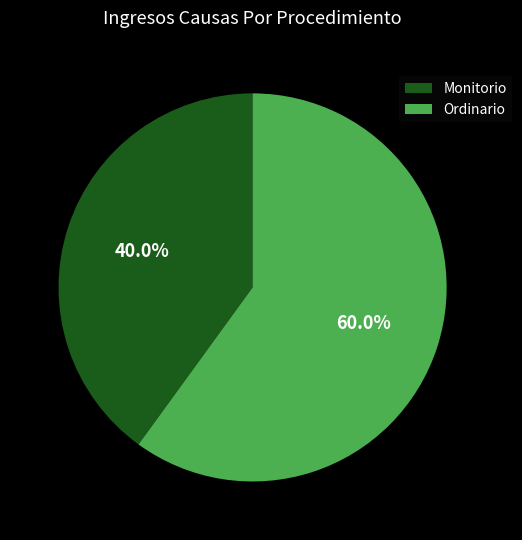

Rank the categories by value from highest to lowest.

Ordinario, Monitorio